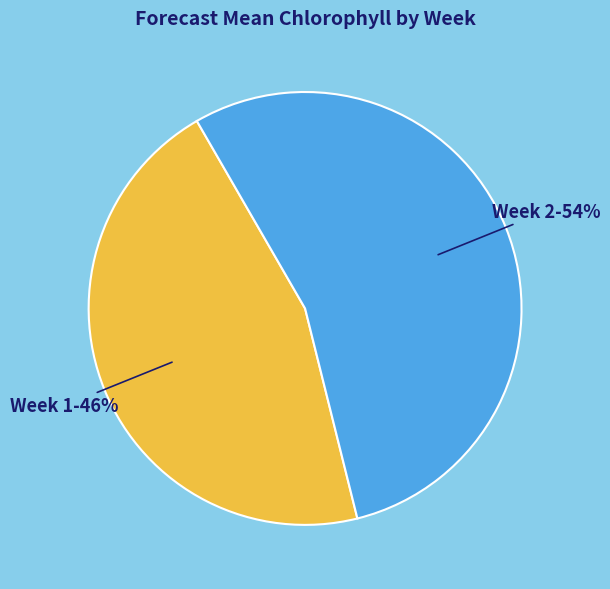

To the nearest percent, what is the combined percentage of Week 1 and Week 2?

100%